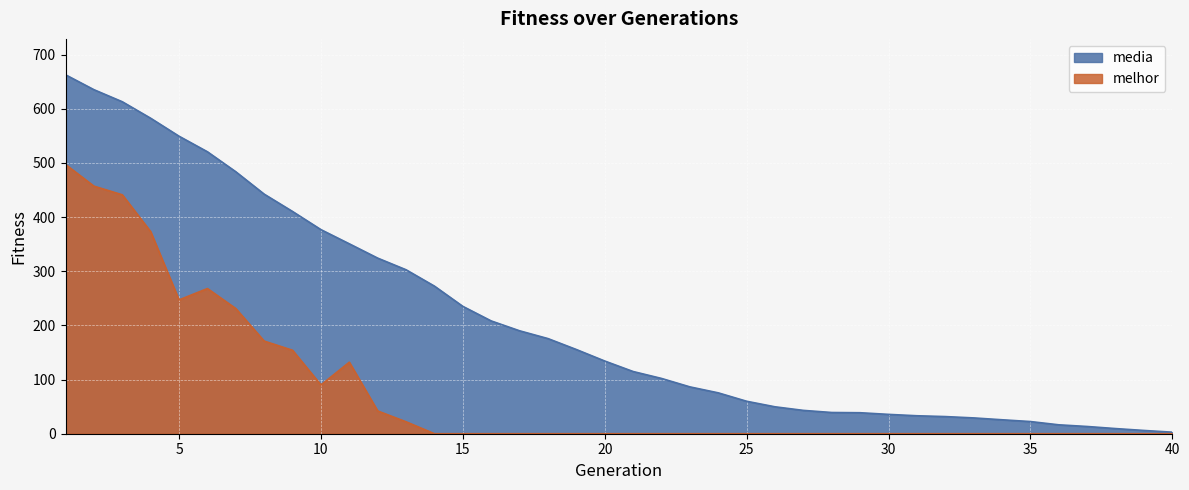

What is the total value across all series at 23?

86.5